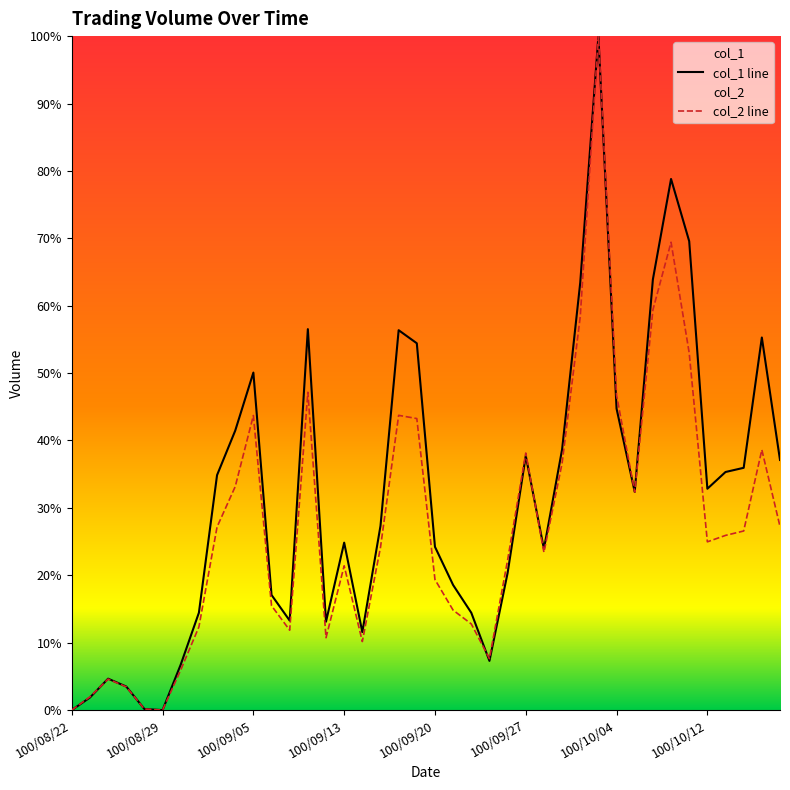

Does the chart display data point markers on the line(s)?

No